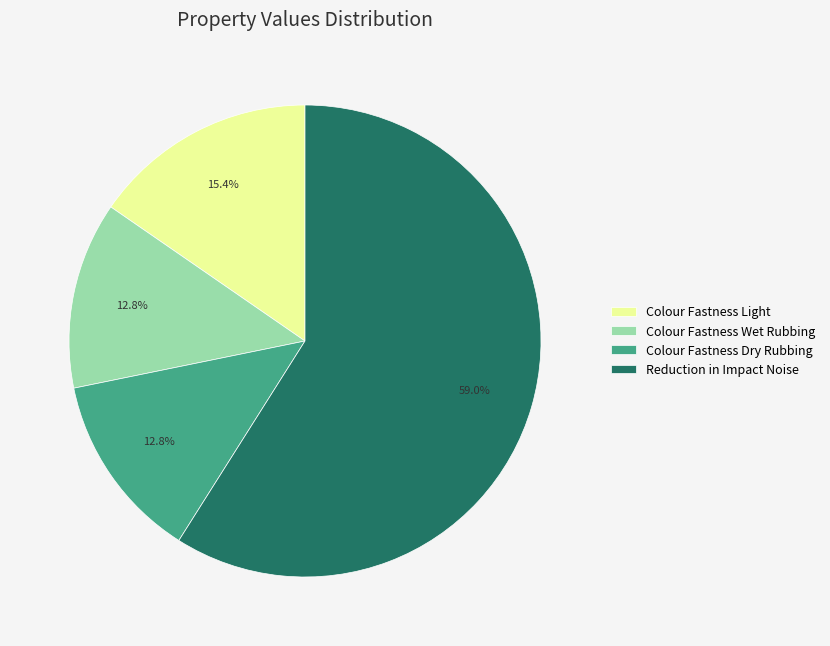

To the nearest percent, what is the difference between the largest and smallest slice percentages?

46%